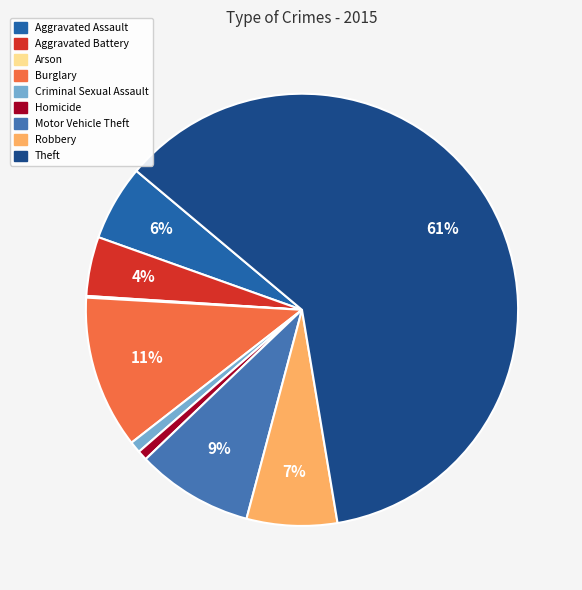

Which has a higher value, Burglary or Criminal Sexual Assault?

Burglary